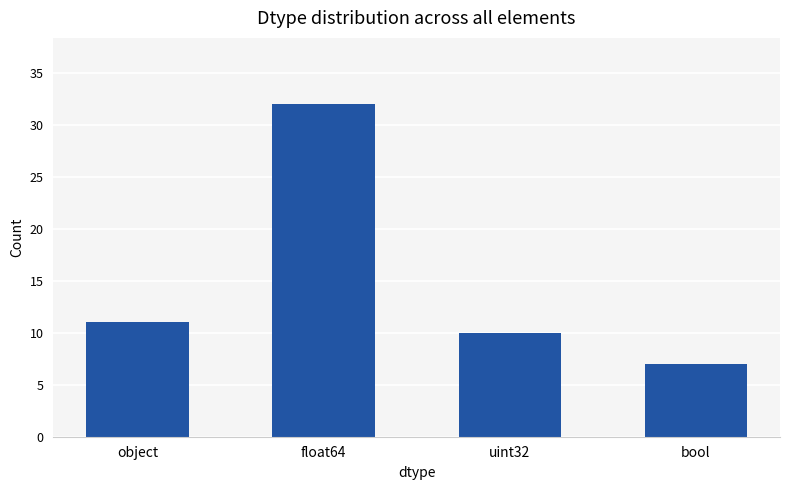

What is the label of the 4th bar from the right?

object